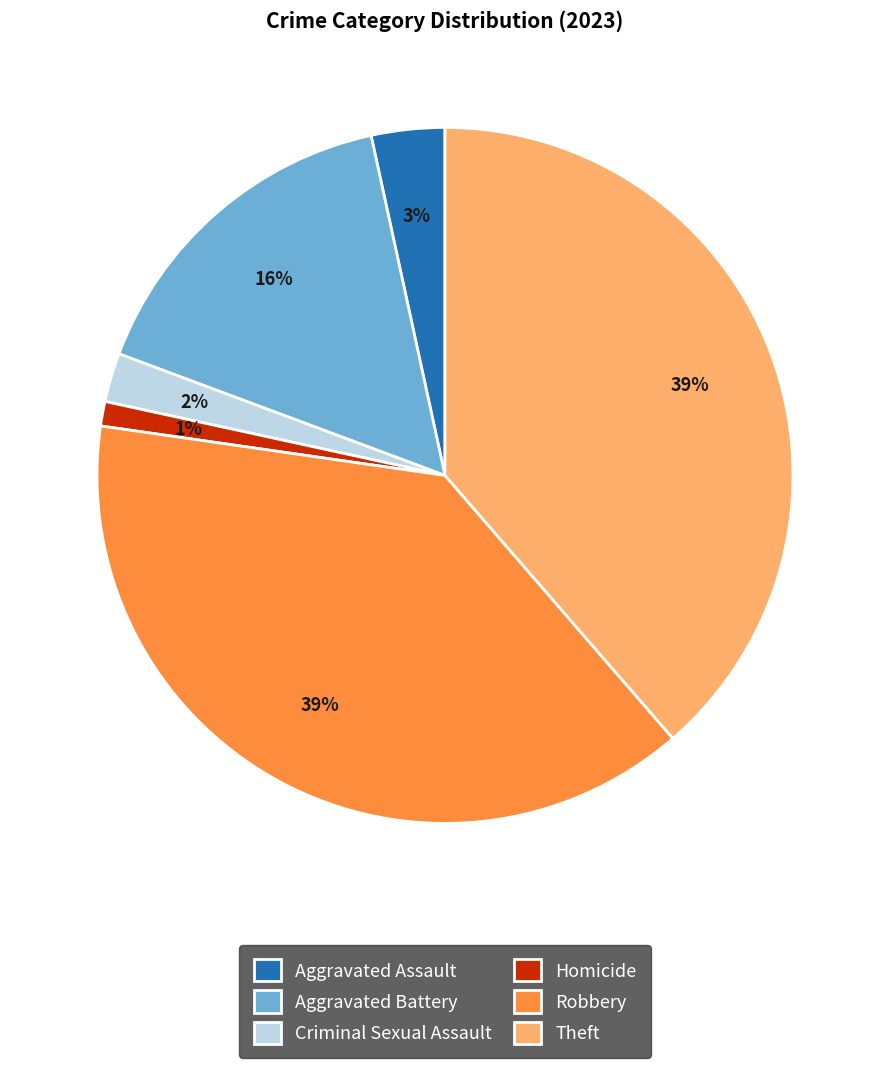

Which category has the smallest portion of the pie?

Homicide